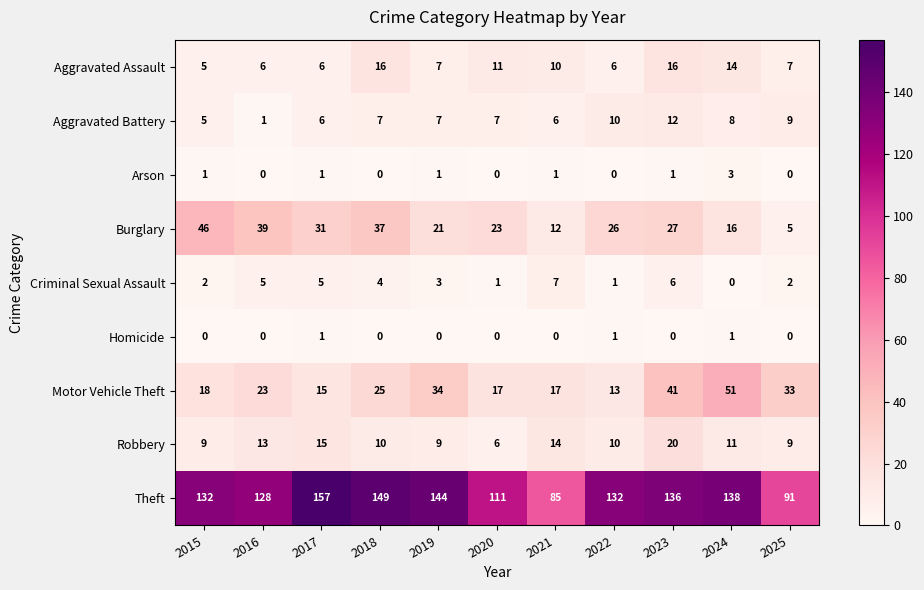

What is the greatest value displayed?

157